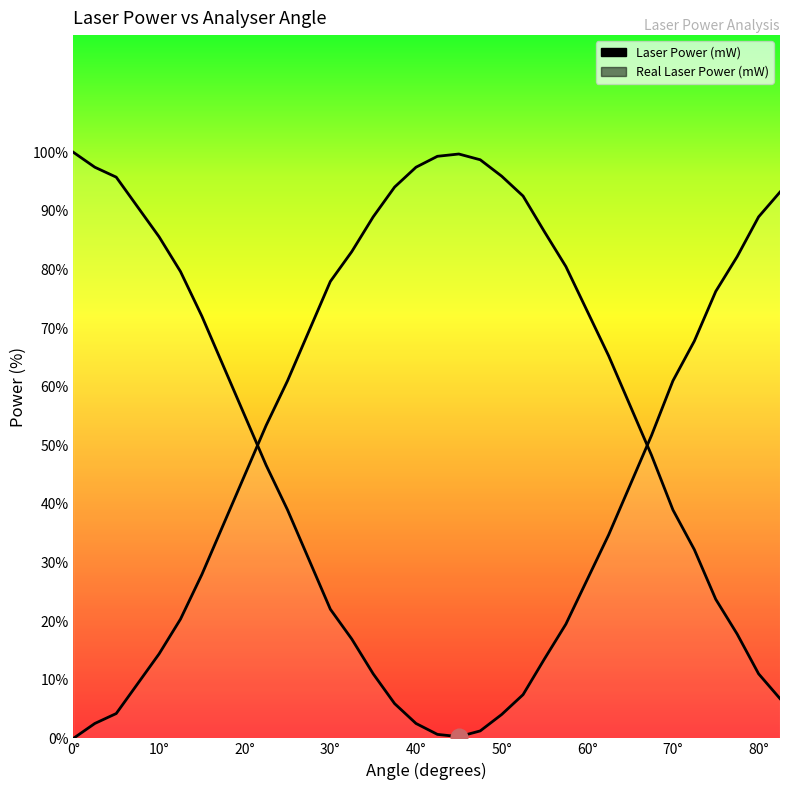

Does the chart have visible grid lines?

No